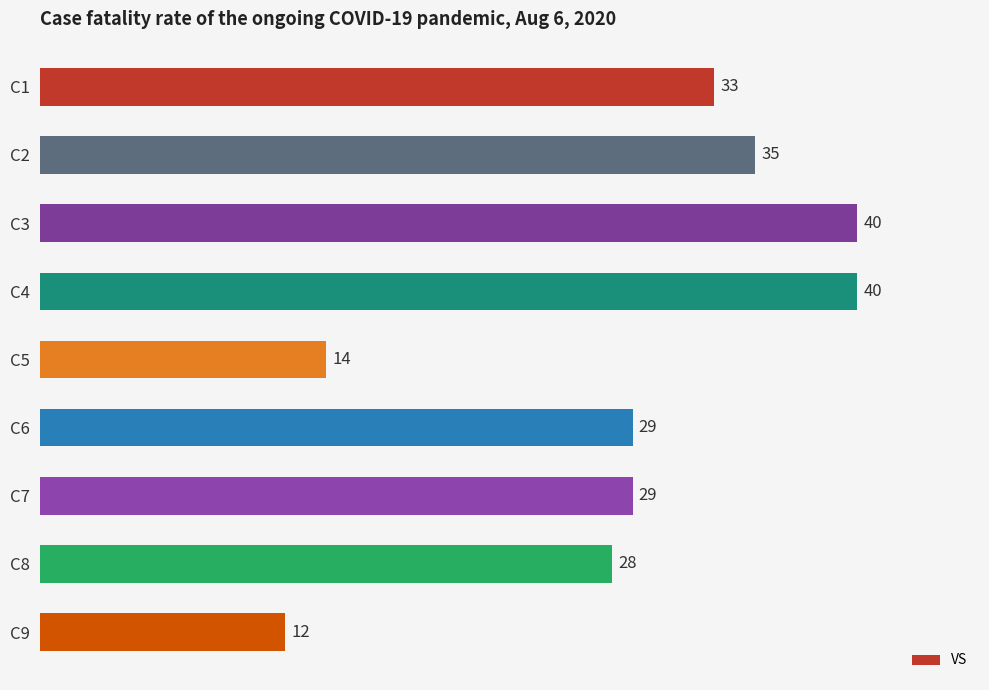

What is the average value?

29